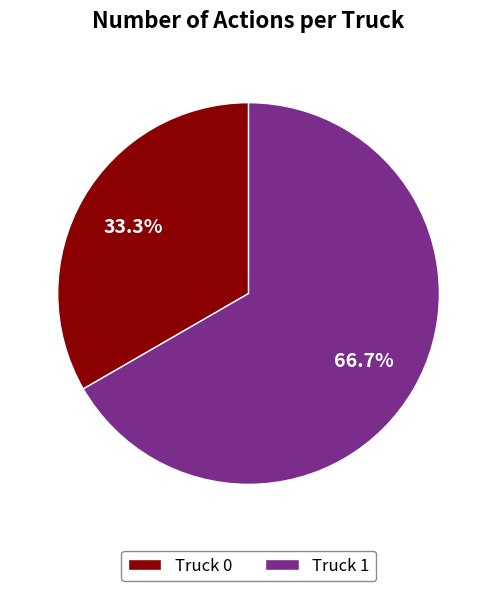

Count the number of slices in the pie.

2